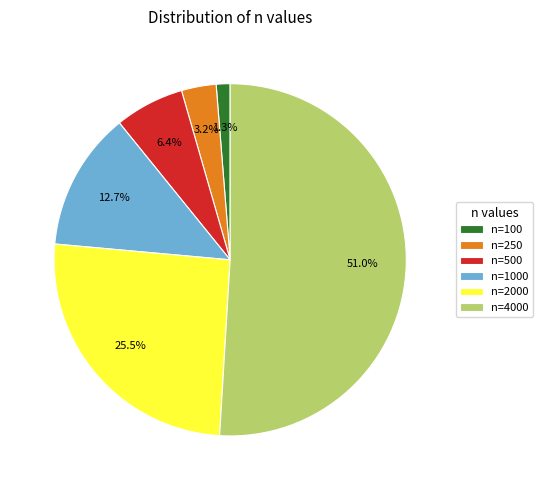

Does any single category account for the majority?

Yes